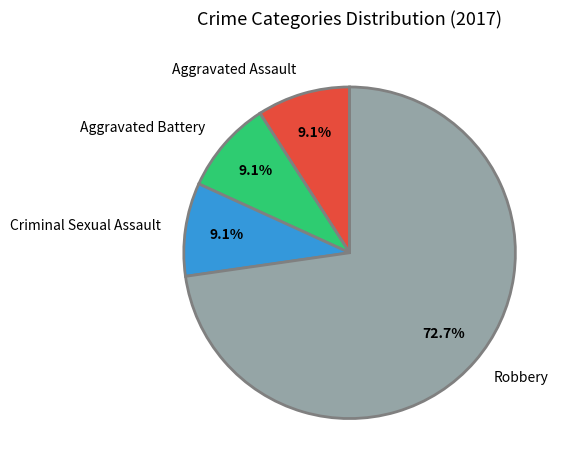

Is it true that Robbery is 73% of the pie?

True